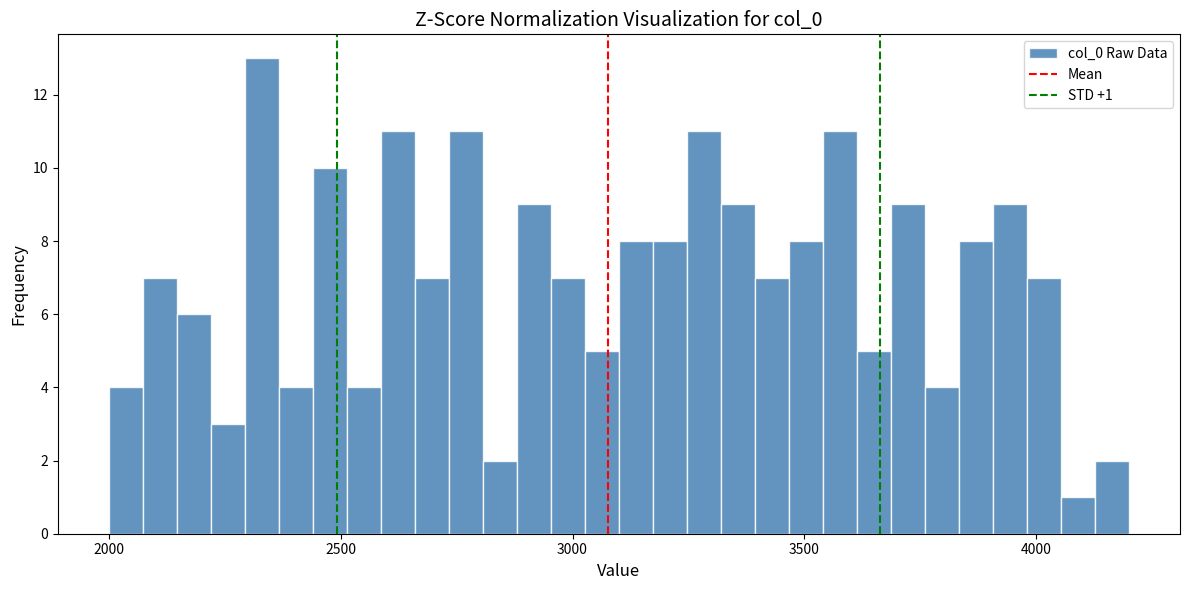

Around what value on the x-axis is the tallest bar? Give the approximate position of its centre, as read against the axis.

2350